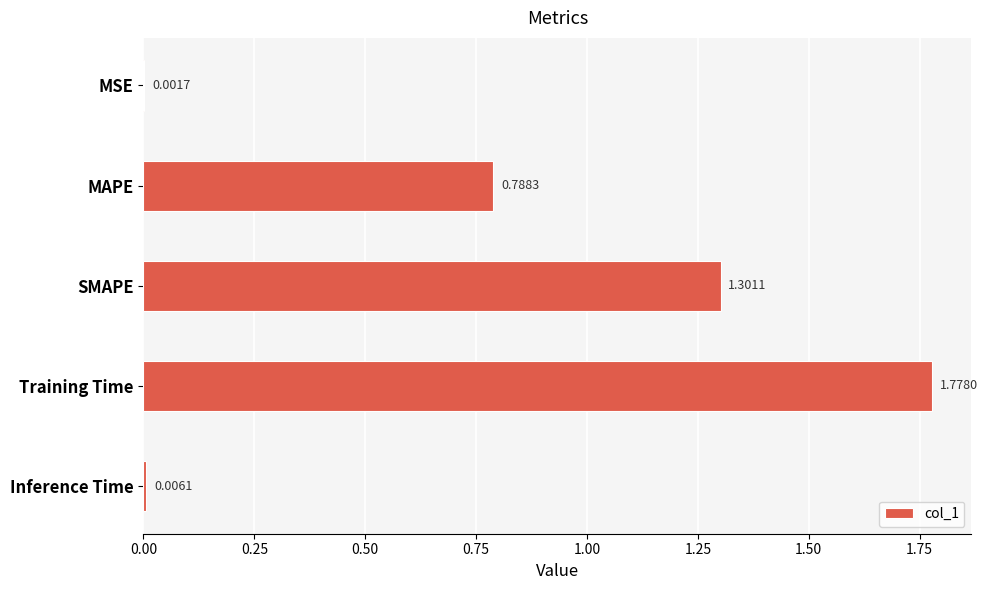

How many distinct data groups are displayed?

1